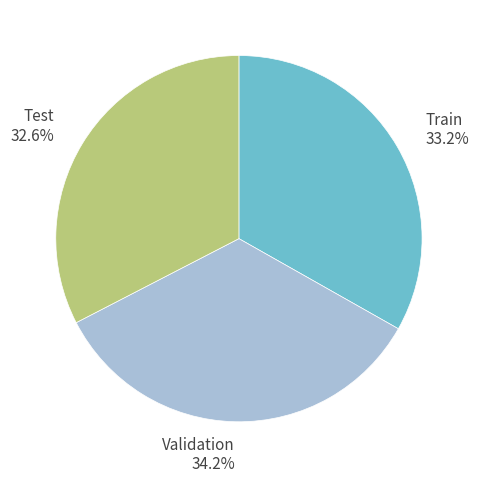

How many slices are in this pie chart?

3